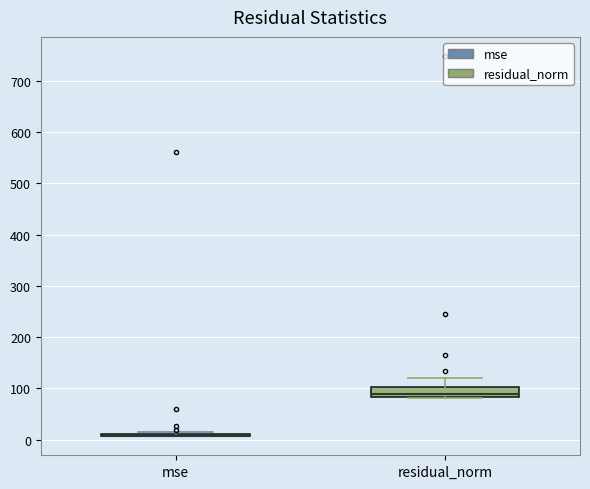

Reading left to right, read every box against the y-axis: the position of its median line, the range the box covers, and the ends of its whiskers. The values are not printed on the chart, so give them approximately, as read against the axis.

mse: box collapsed to a line at 10, whiskers 10 to 10
residual_norm: median 90, box 80 to 100, whiskers 80 to 120